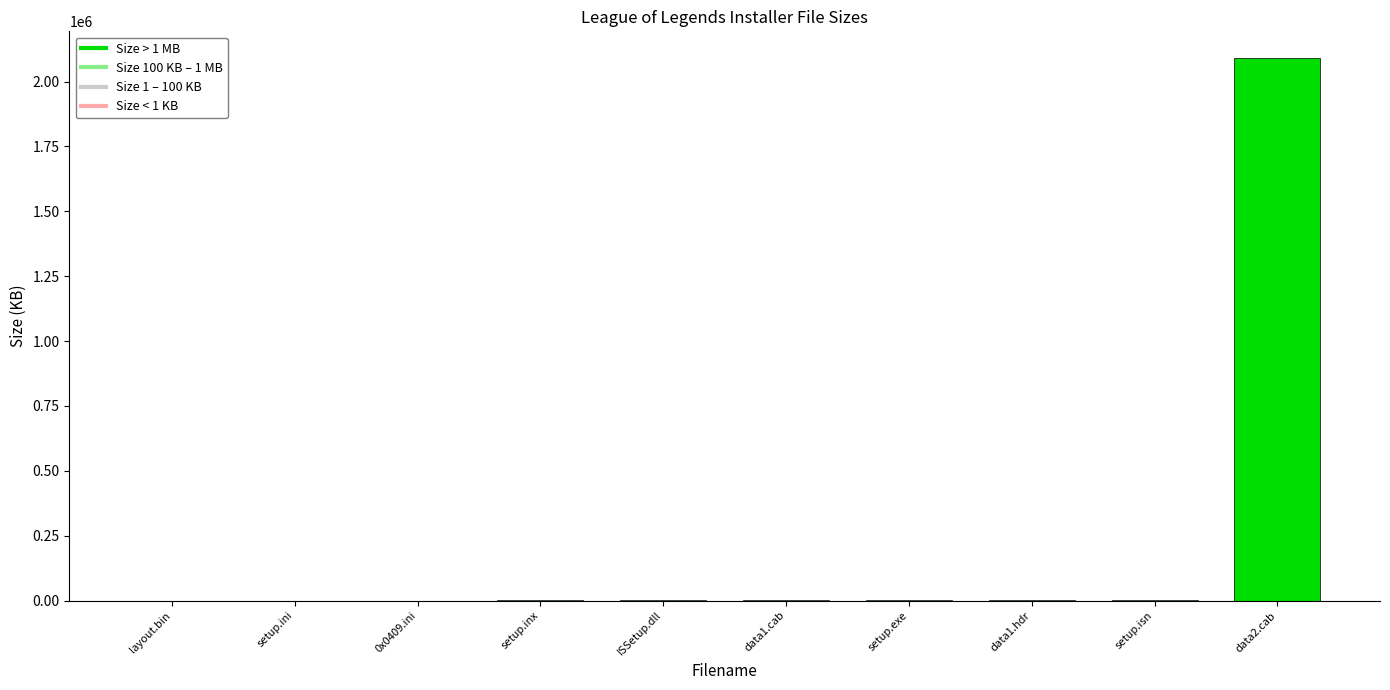

What is the sum of all values?

2093671.3